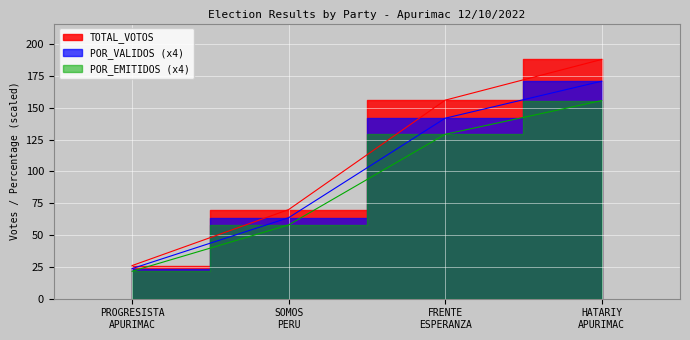

Which series has the largest range (max minus min)?

TOTAL_VOTOS